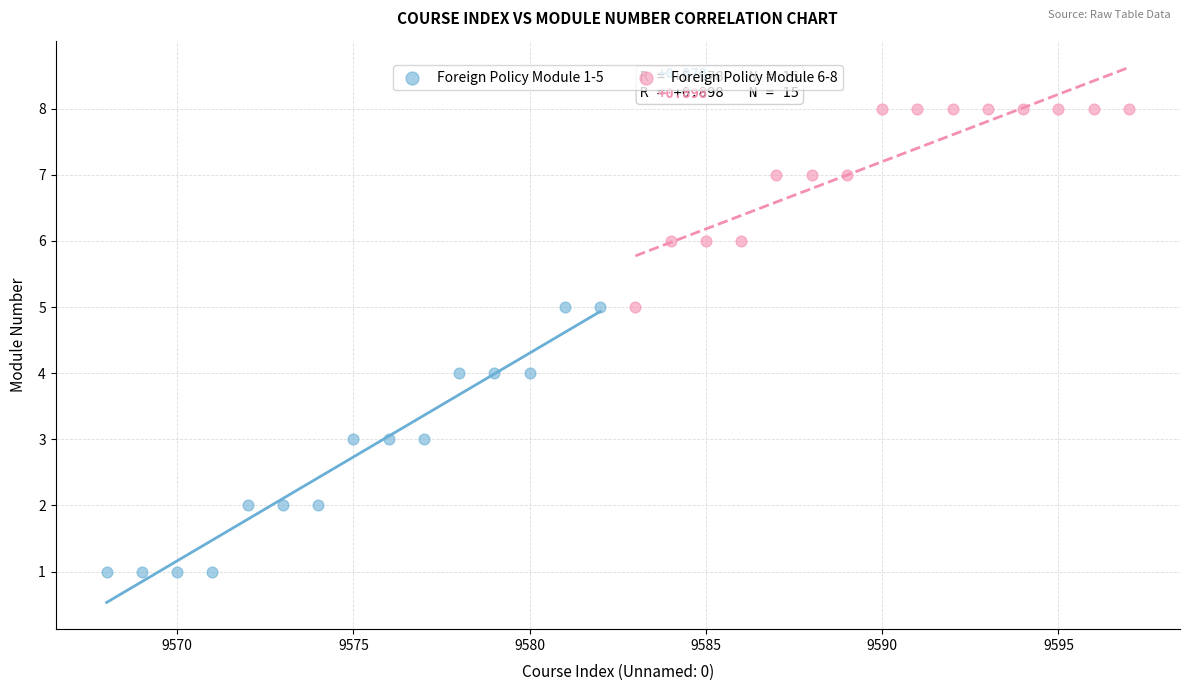

Which series has the widest spread of Y values?

Foreign Policy Module 1-5